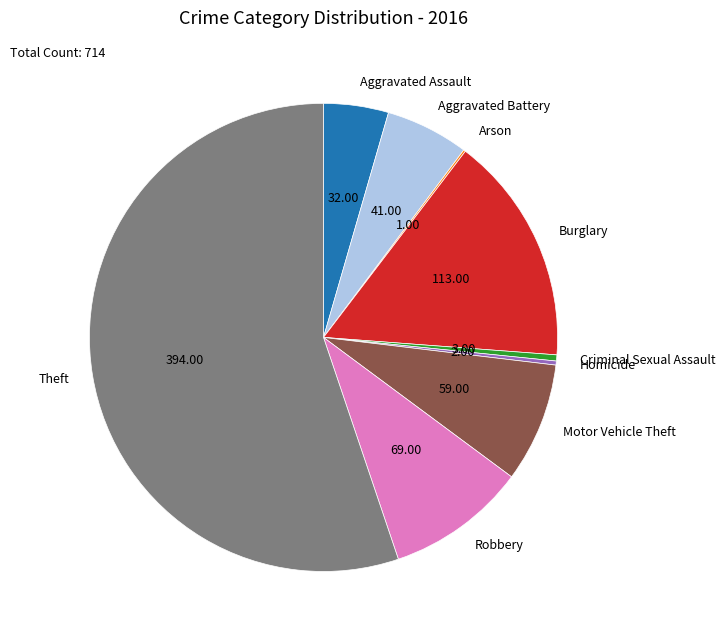

Do Homicide and Criminal Sexual Assault together represent more than half of the pie?

No